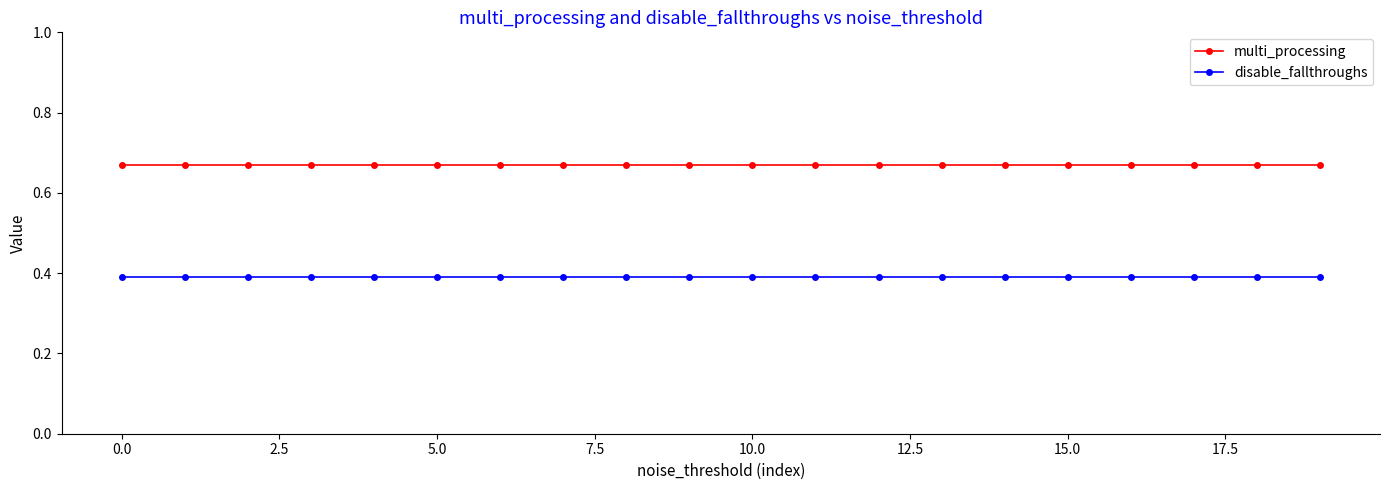

At how many categories does at least one series exceed 0?

20